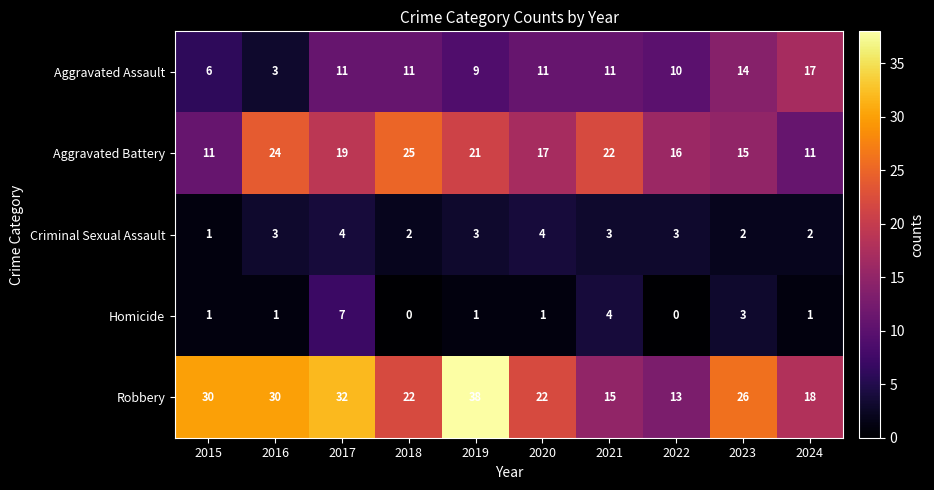

At which category does the chart reach its peak across all series?

2019